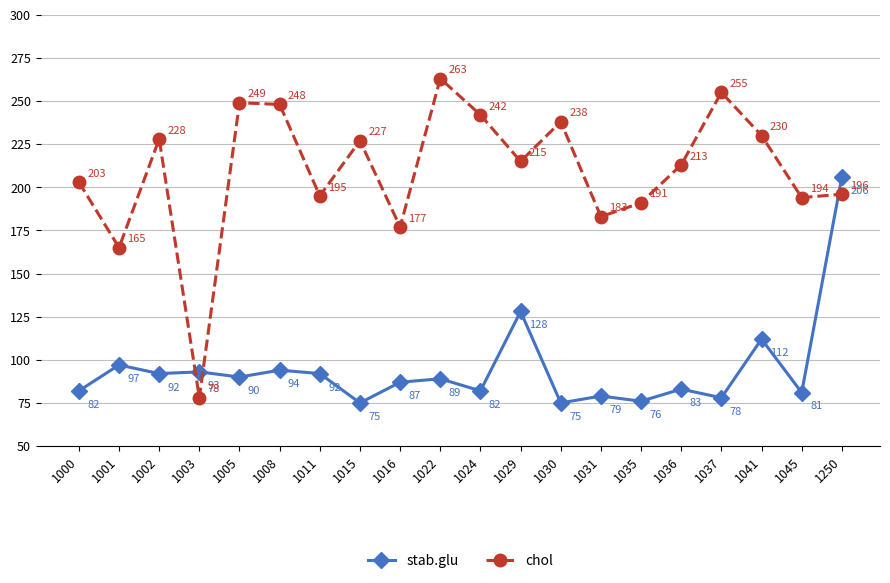

What is the maximum value for chol?

263